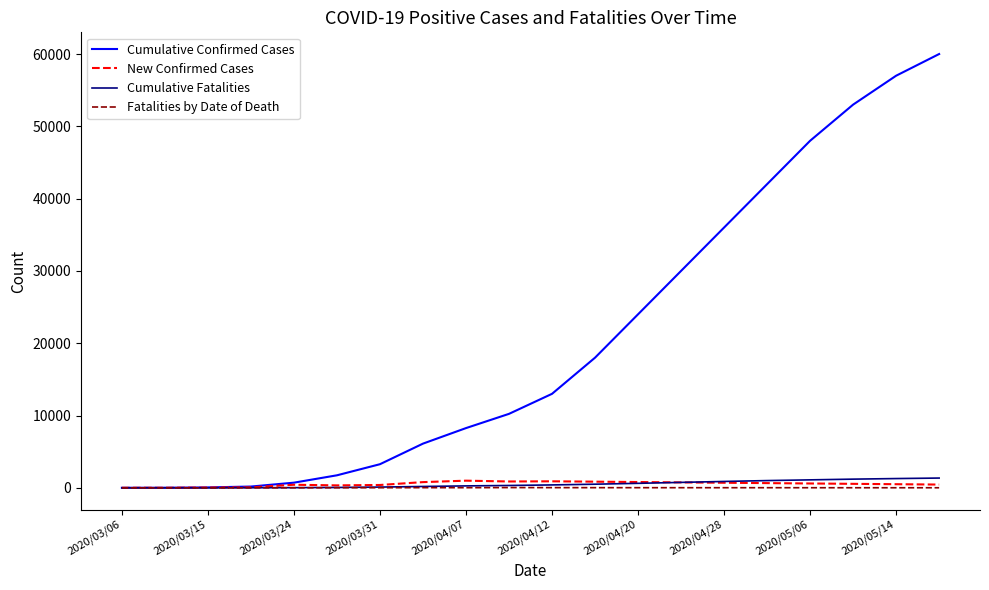

How many lines are shown in the chart?

4